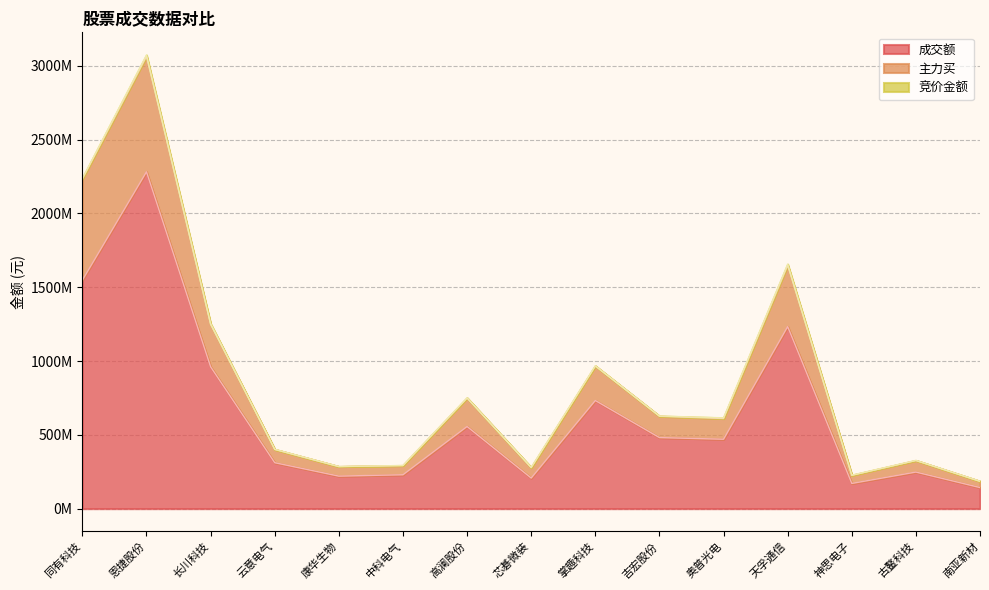

Does the chart display data point markers on the line(s)?

No